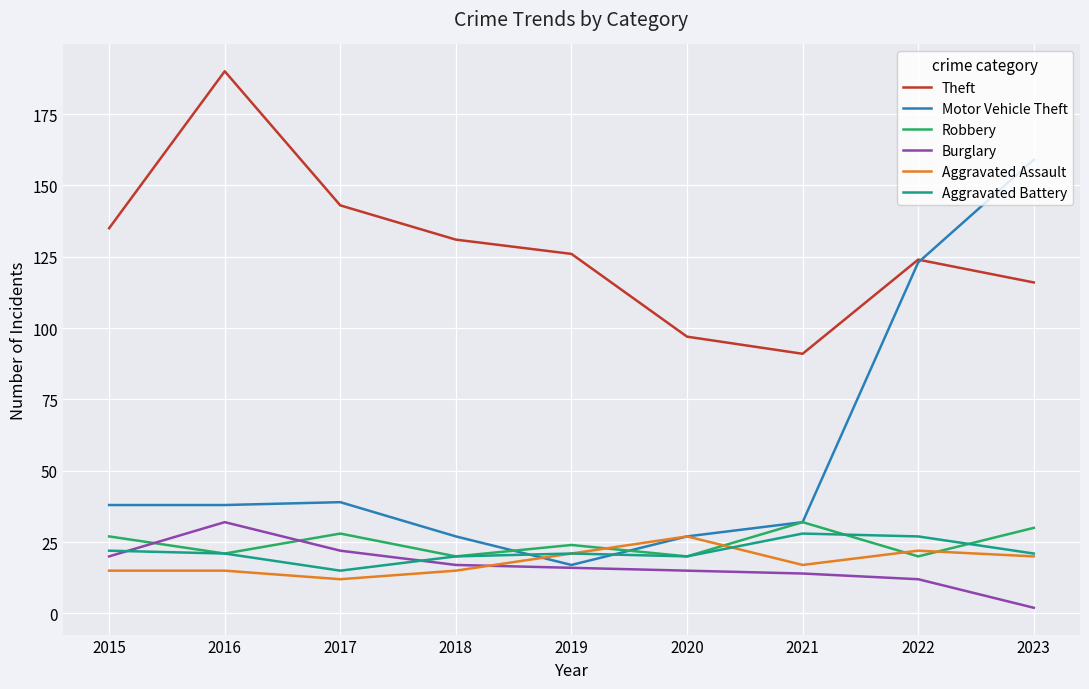

What is the difference between the maximum and minimum values in the Robbery series?

12